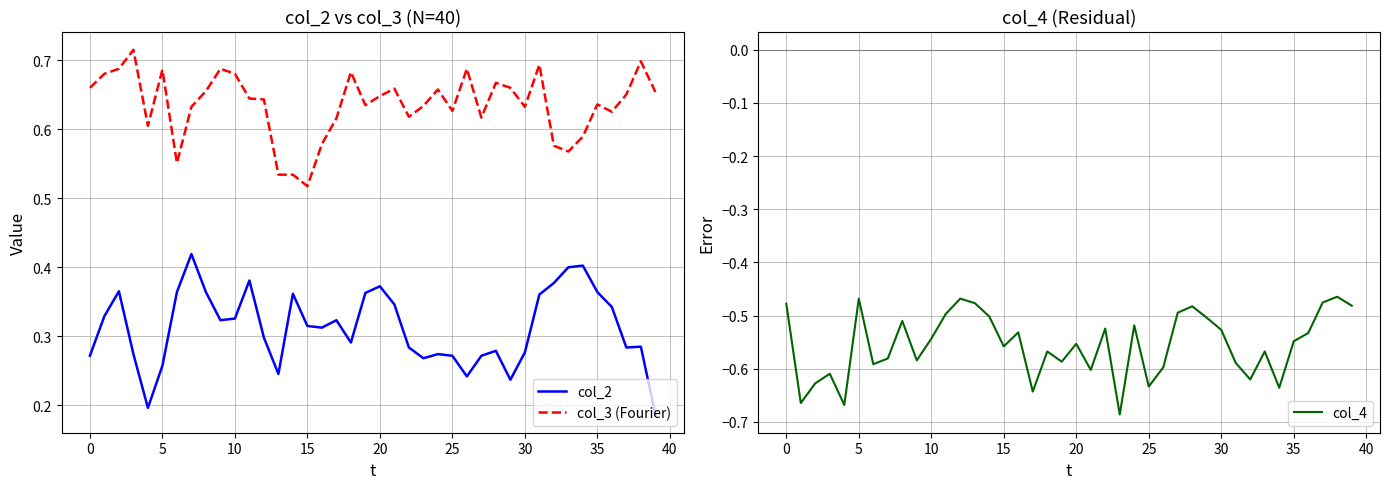

What is the label of the 18th point from the left?

17